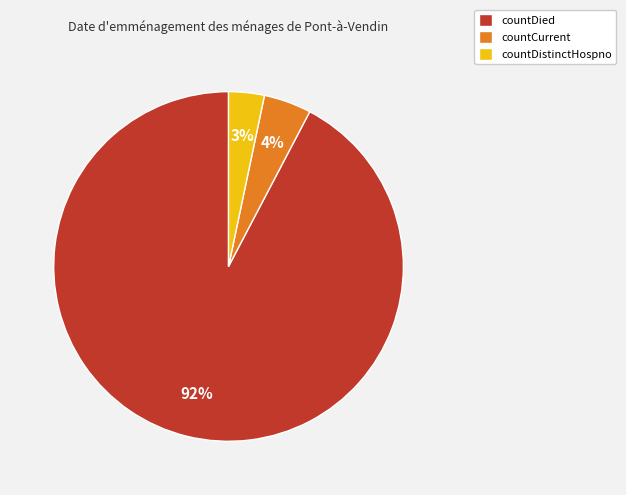

Is the sum of countDied and countCurrent greater than half?

Yes